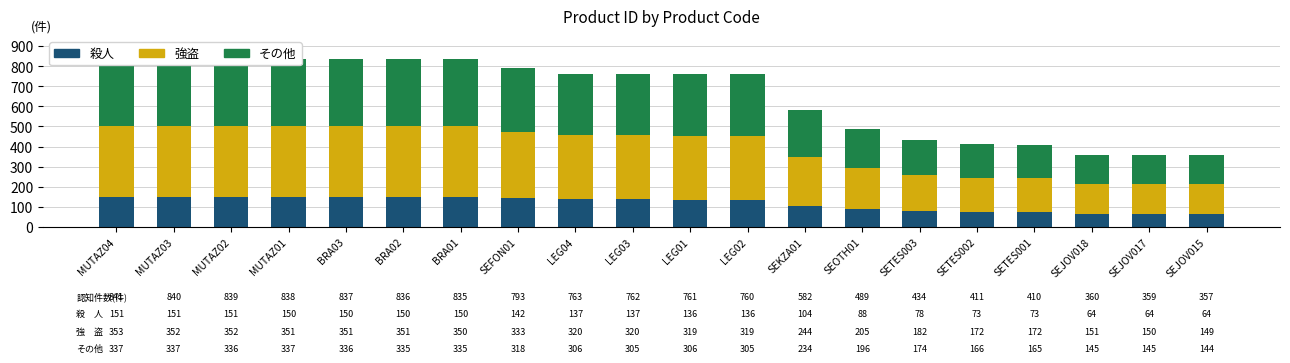

Reading left to right, what are all the values shown in this chart?

殺人: 151	151	151	150	150	150	150	142	137	137	136	136	104	88	78	73	73	64	64	64
強盗: 353	352	352	351	351	351	350	333	320	320	319	319	244	205	182	172	172	151	150	149
その他: 337	337	336	337	336	335	335	318	306	305	306	305	234	196	174	166	165	145	145	144